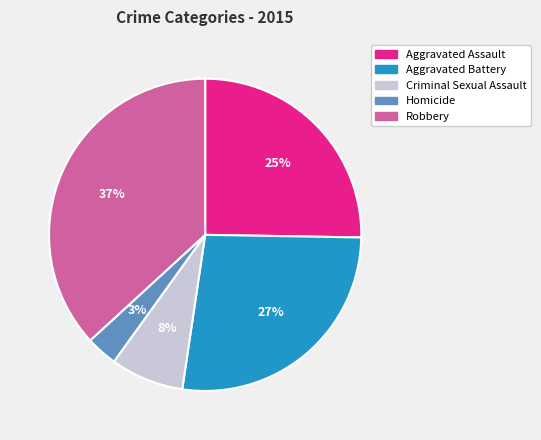

To the nearest percent, what portion does Homicide represent?

3%